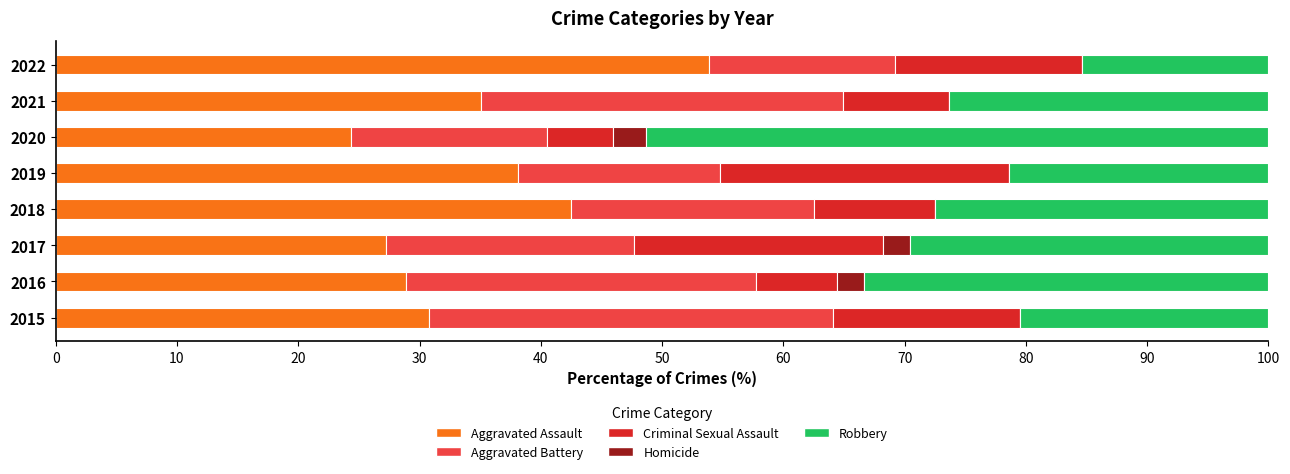

Which category has the highest value in the Aggravated Assault series?

2022